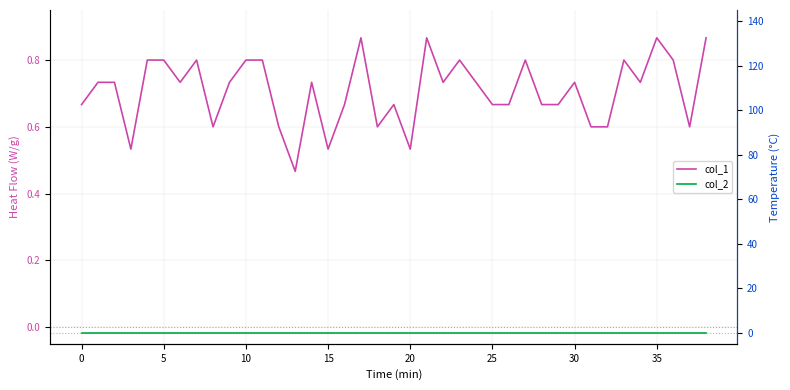

True or false: col_2 and col_1 cross at least once.

False